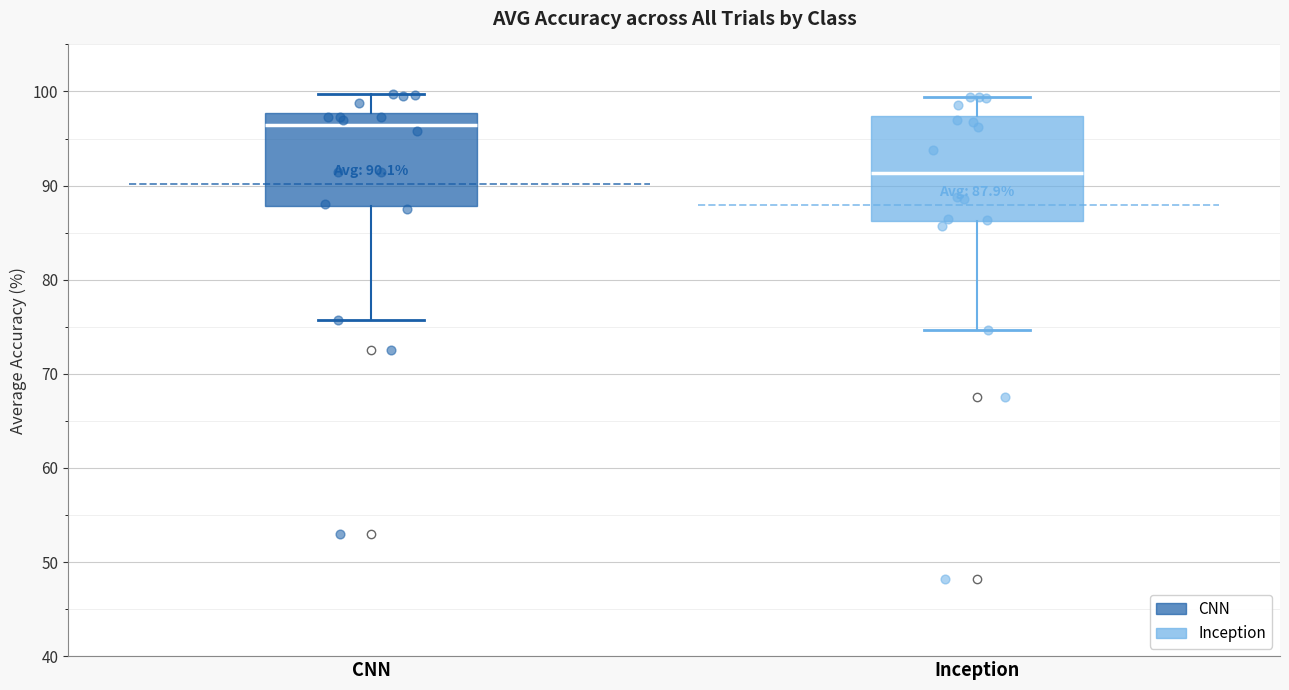

Which box has the highest median line?

CNN